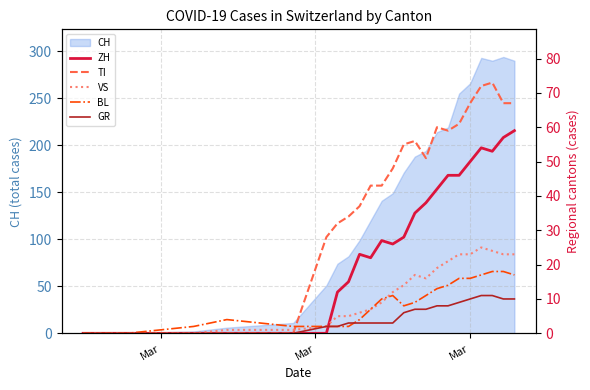

True or false: BL and VS intersect in this chart.

True